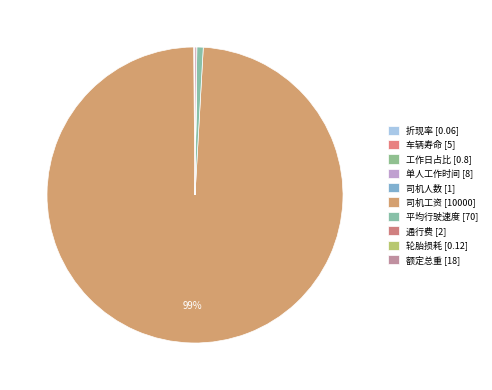

How many slices are in this pie chart?

10